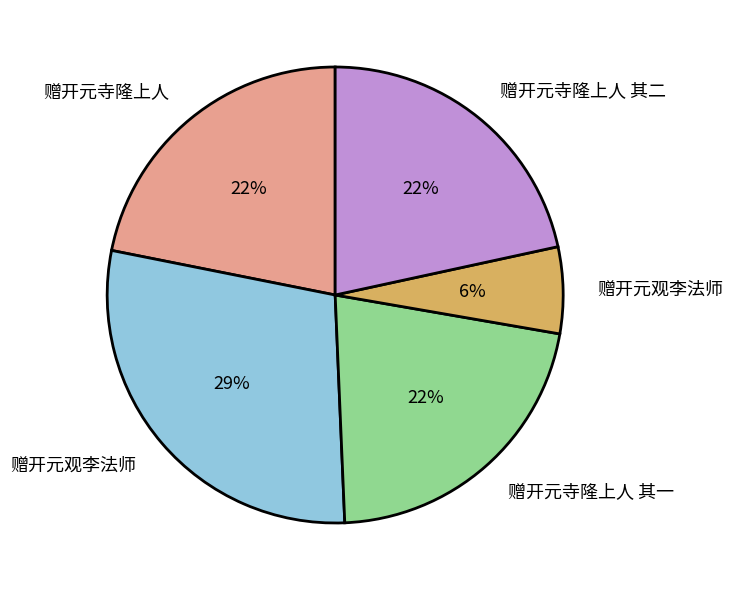

To the nearest percent, what is the difference between the largest and smallest slice percentages?

23%